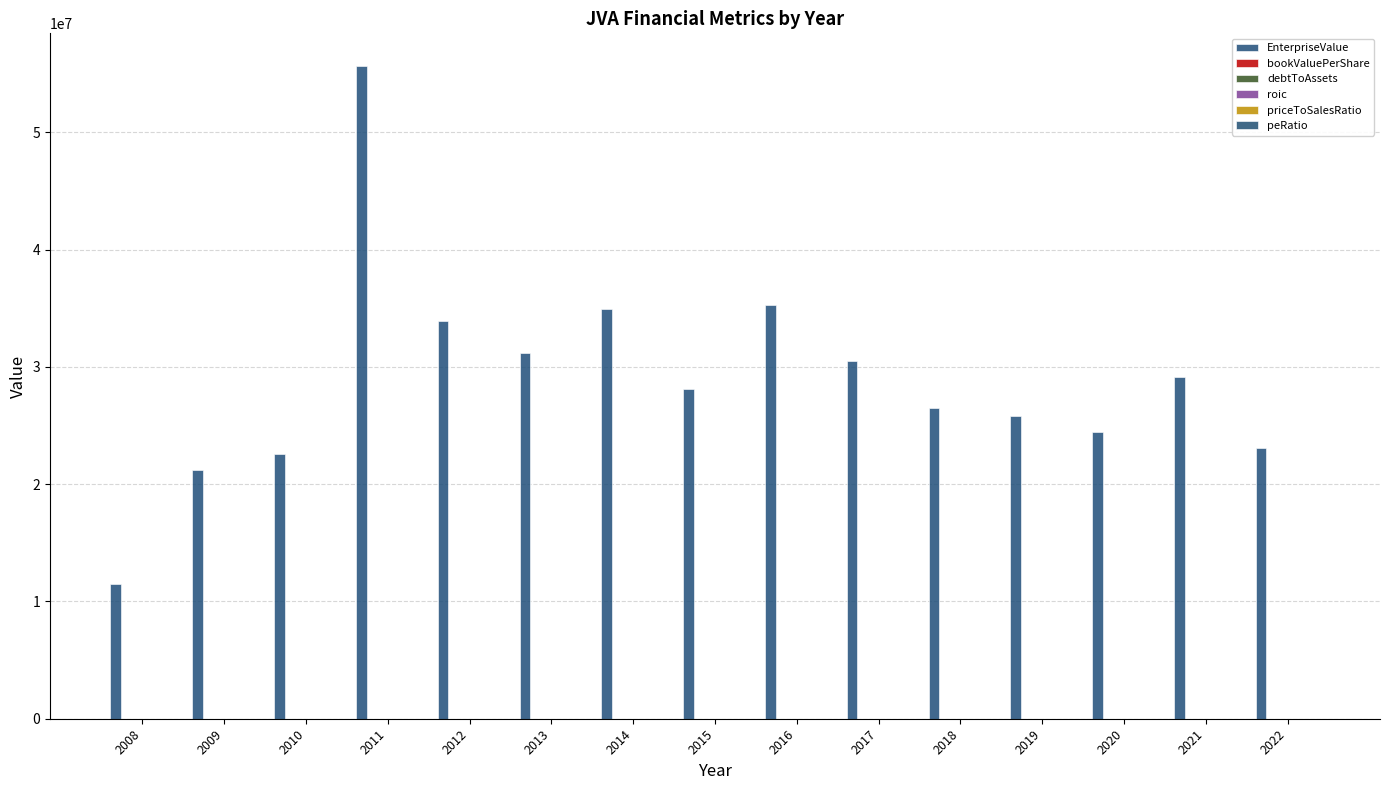

The value of bookValuePerShare at 2013 is 4.9. True or false?

False